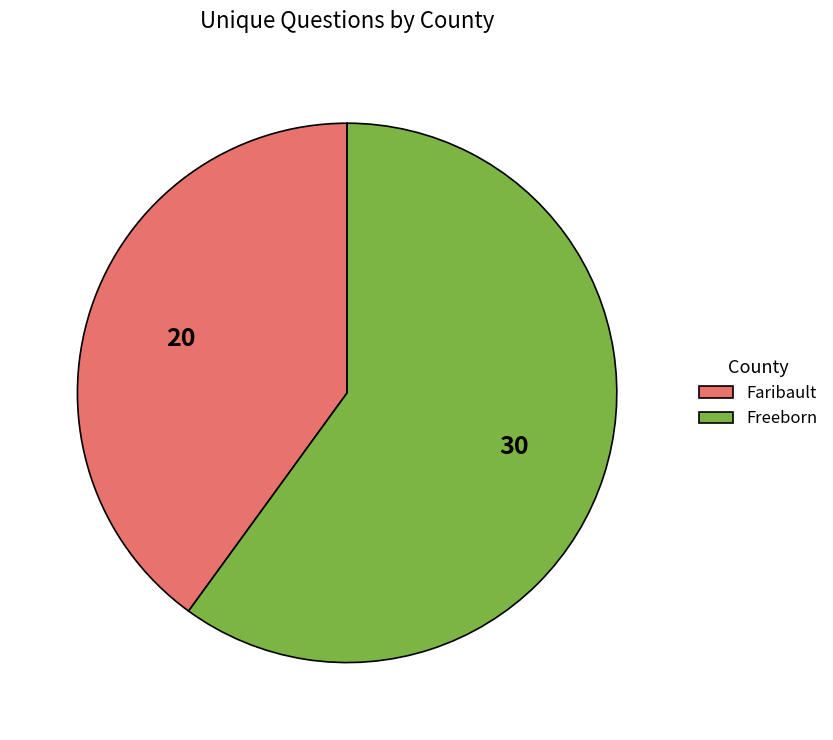

True or false: Faribault accounts for 28% of the total.

False